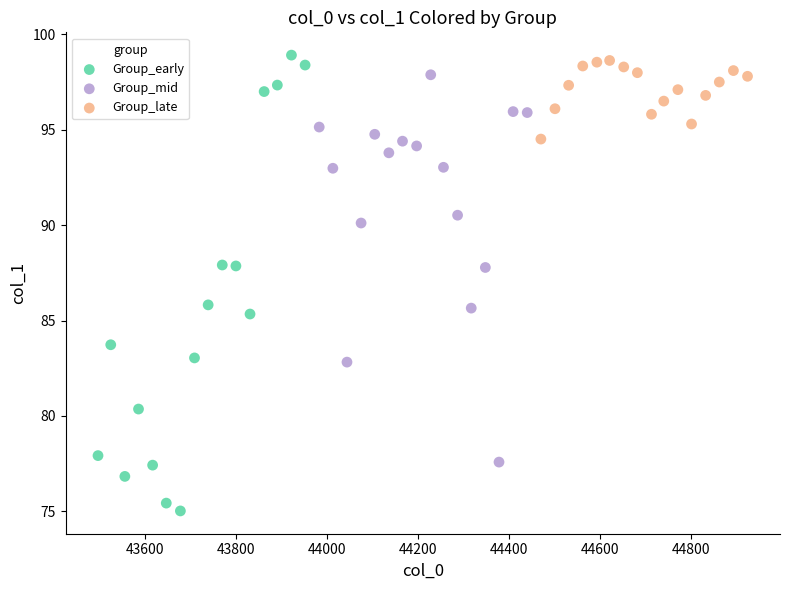

Which series reaches the minimum Y coordinate?

Group_early